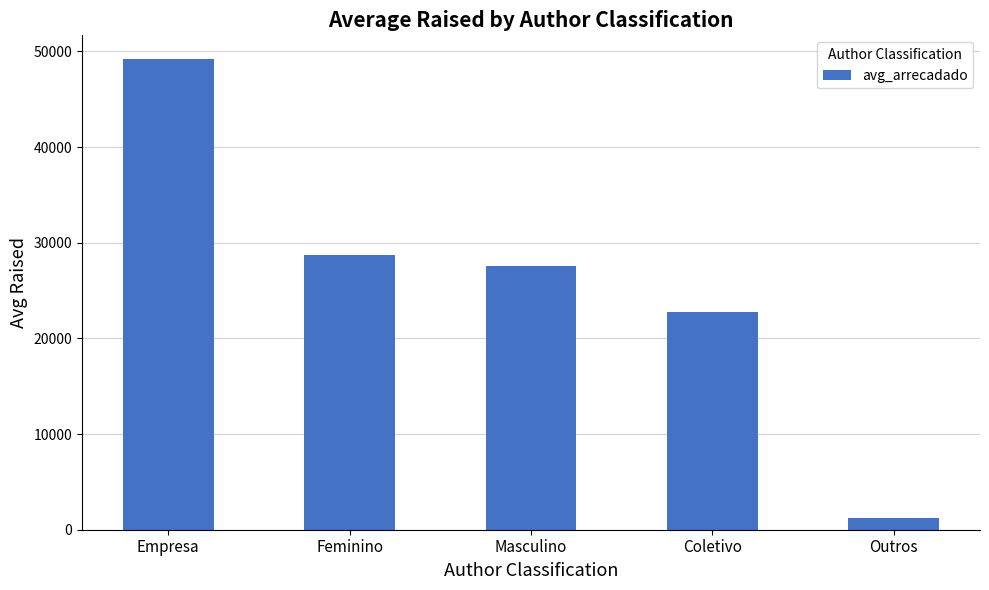

Count the number of values greater than 27584.

3